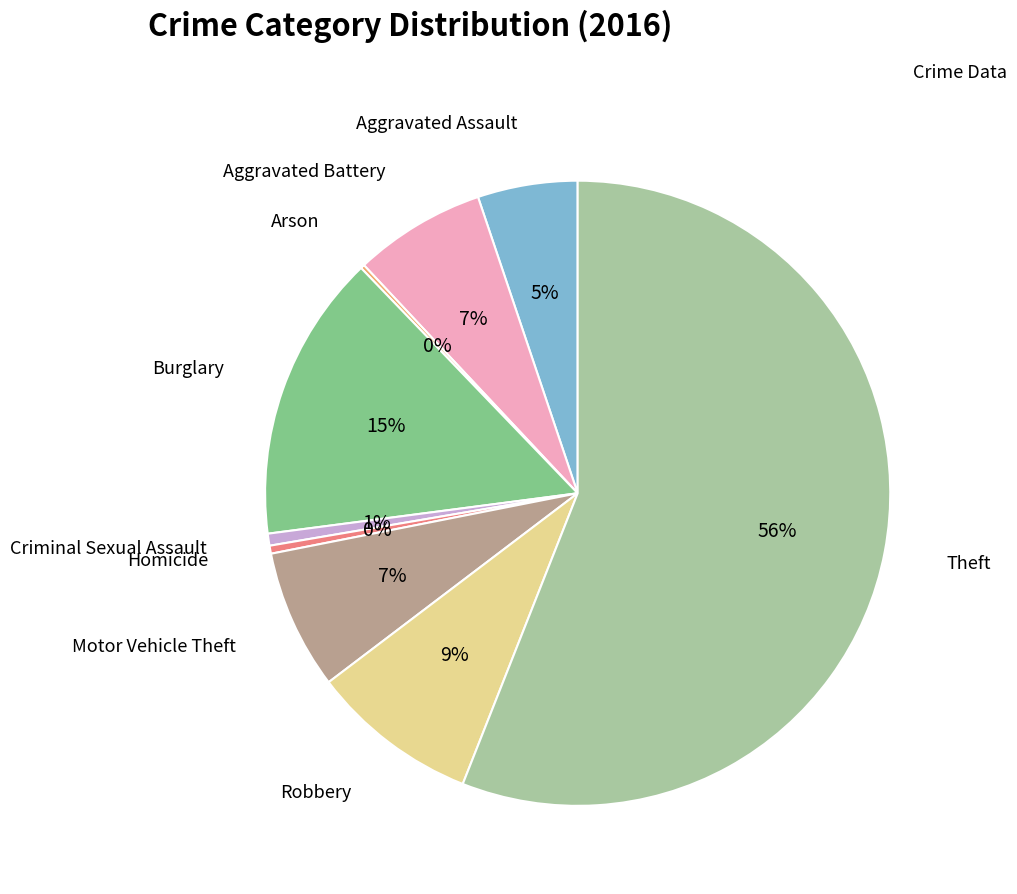

Between Theft and Motor Vehicle Theft, which is larger?

Theft